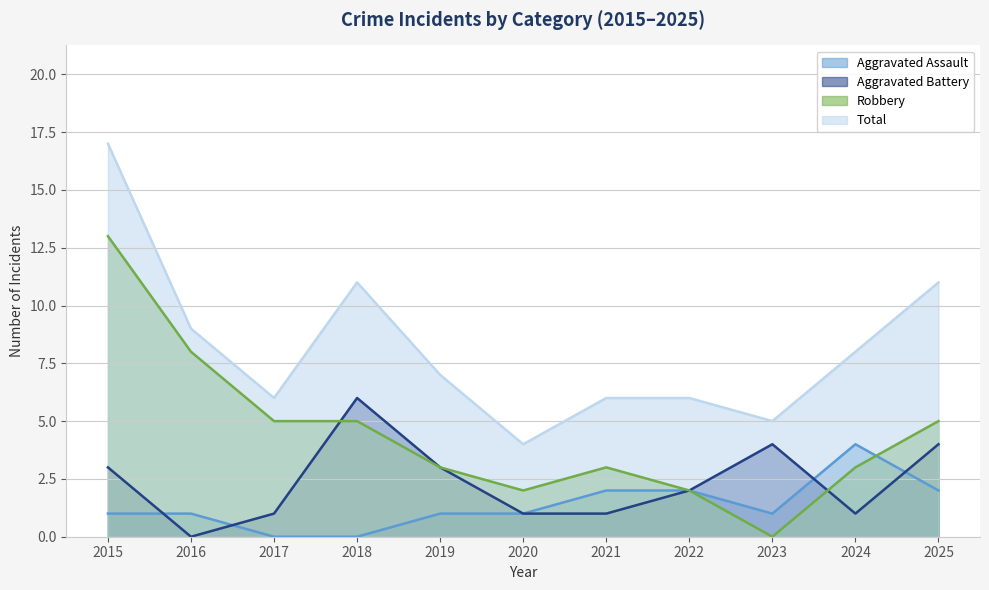

Rank the categories by Total value from lowest to highest.

2020, 2023, 2017, 2021, 2022, 2019, 2024, 2016, 2018, 2025, 2015